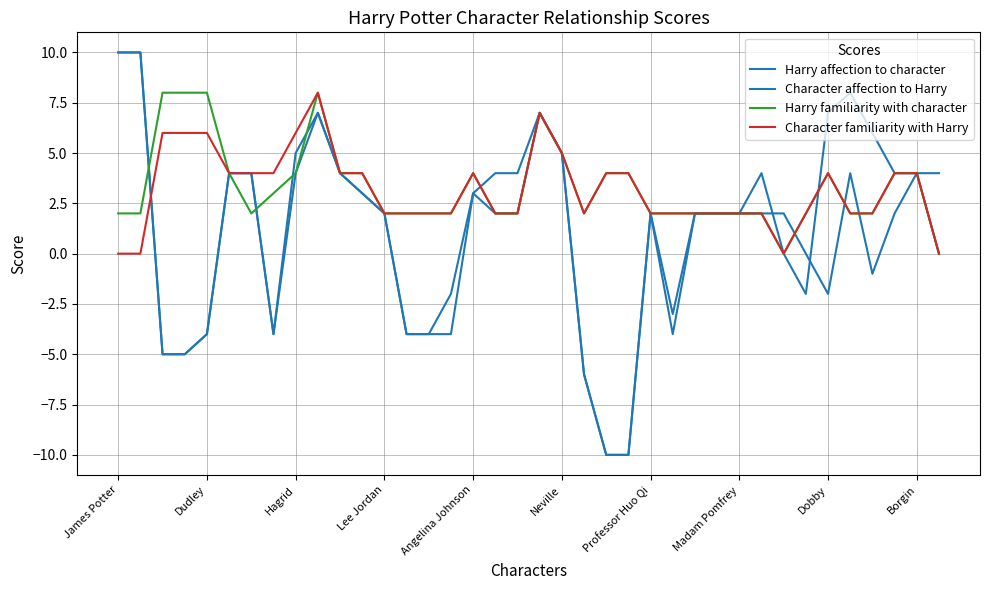

How many lines are shown in the chart?

4